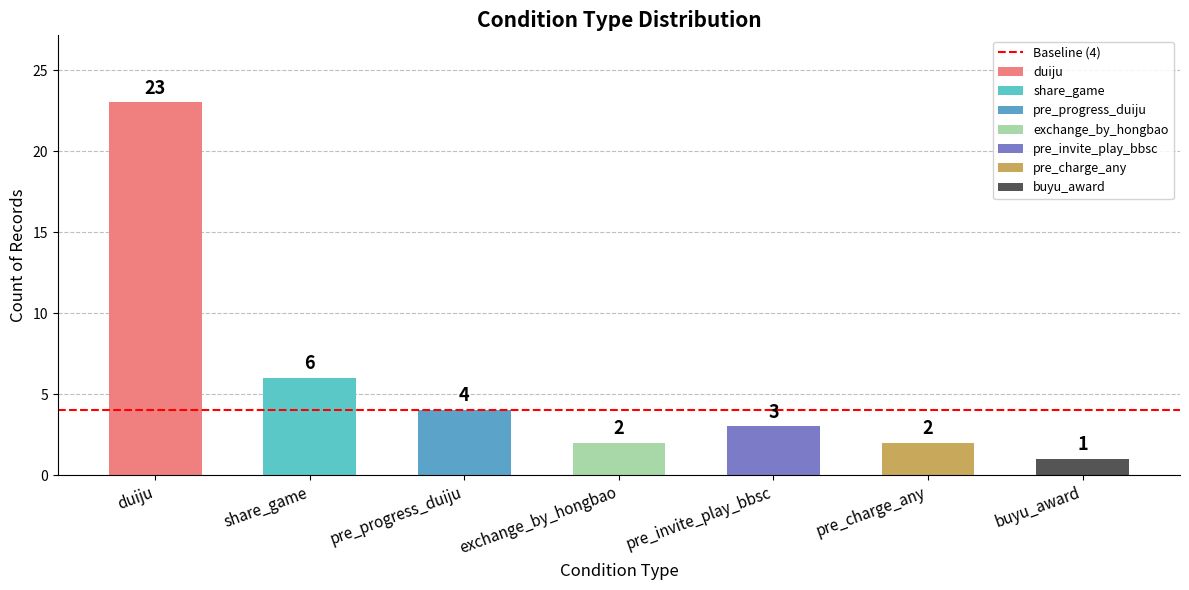

What is the sum of all values?

41